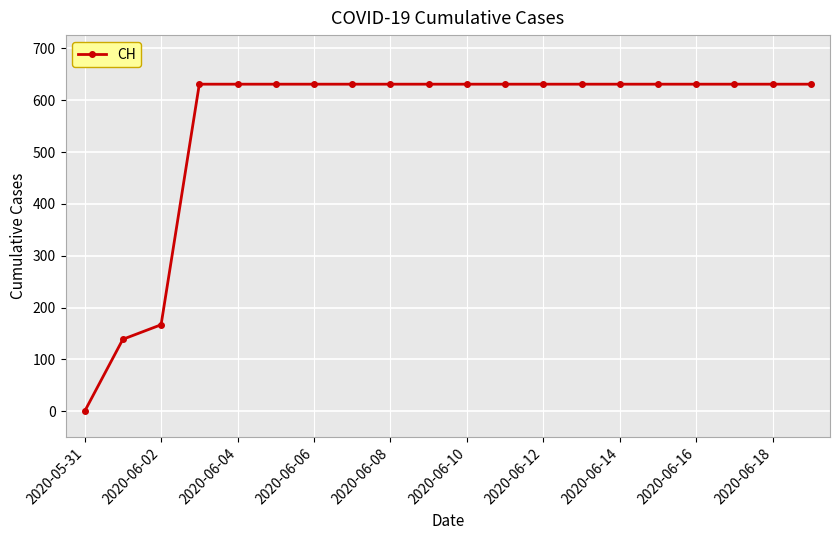

What is the greatest value displayed?

631